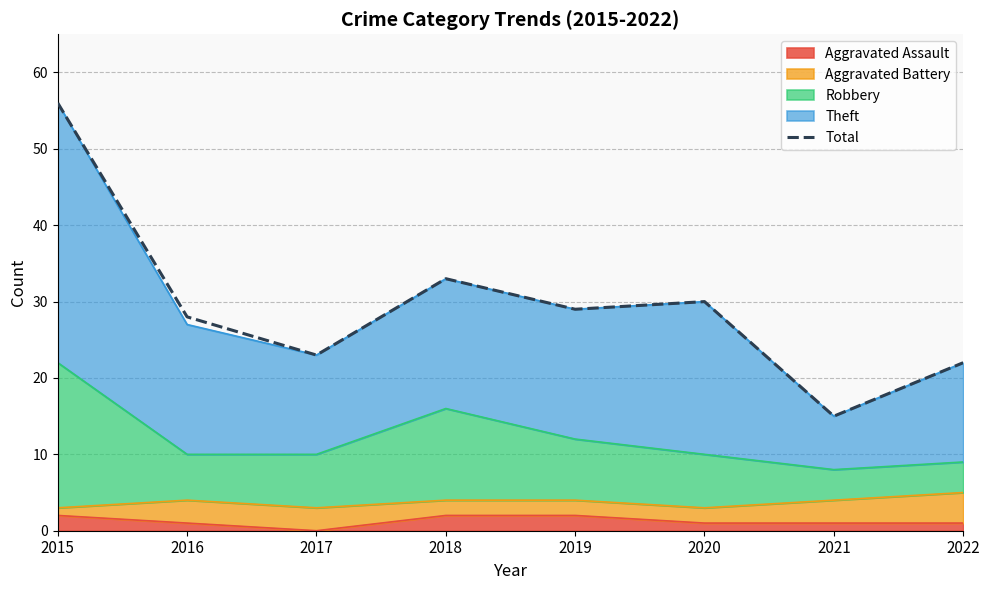

What is the maximum value shown in the chart?

56